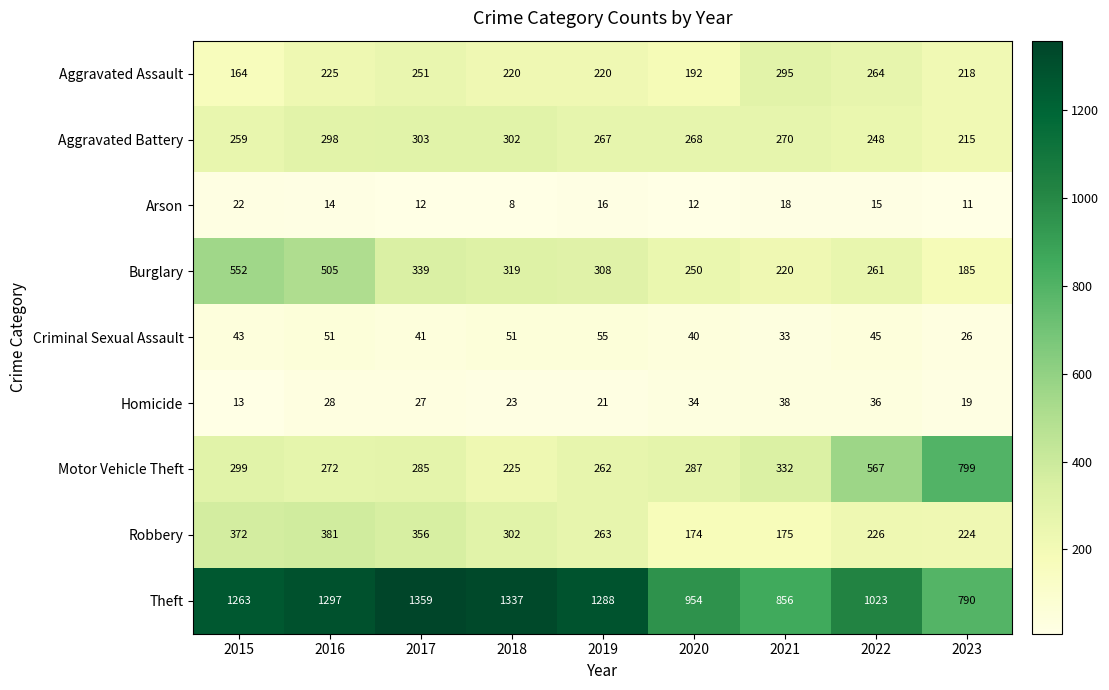

The value of Aggravated Assault at 2017 is 251. True or false?

True